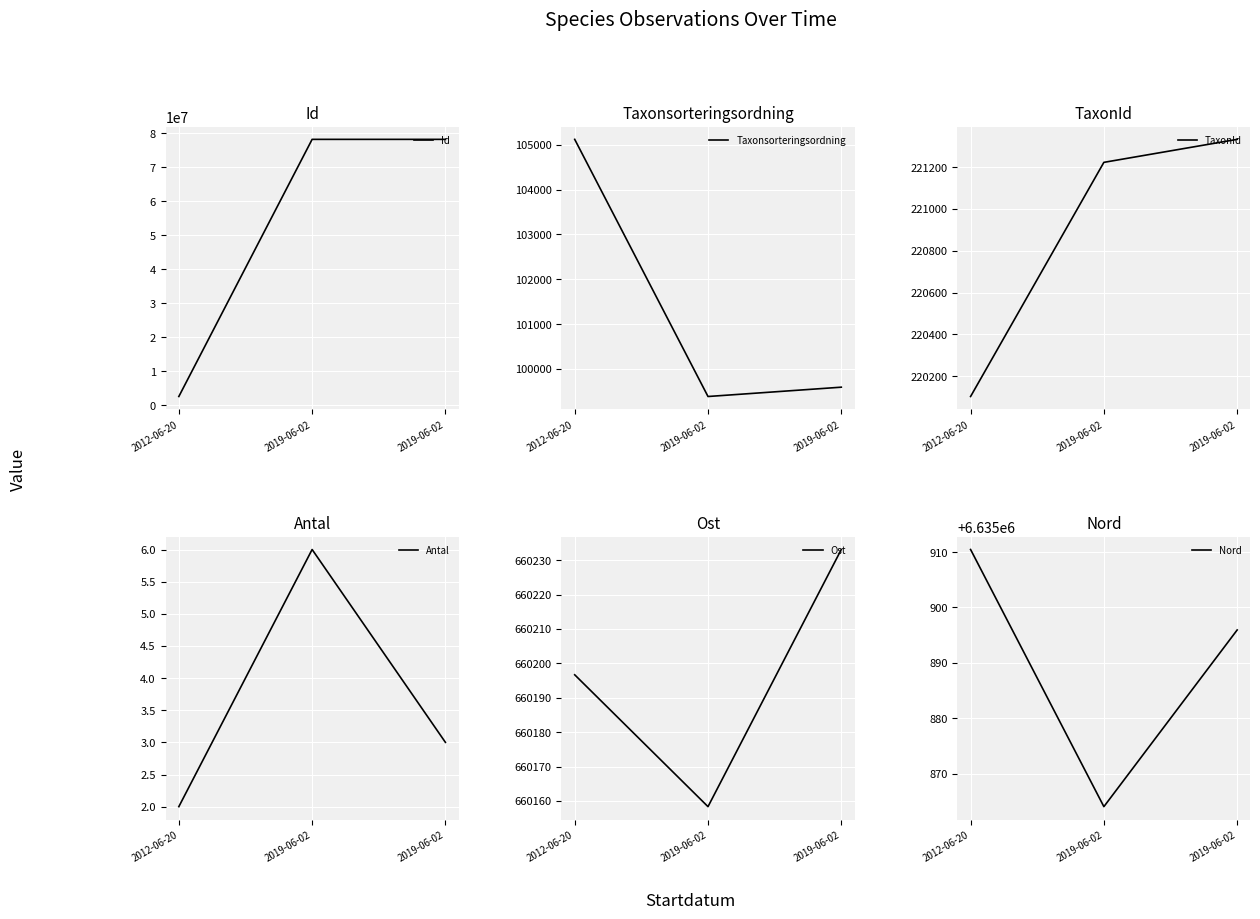

Reading right to left, list all the values displayed in this chart.

Id: 2019-06-02=78197258.0	2019-06-02=78197136.0	2012-06-20=2564312.0
Taxonsorteringsordning: 2019-06-02=99590.0	2019-06-02=99382.0	2012-06-20=105123.0
TaxonId: 2019-06-02=221333.0	2019-06-02=221223.0	2012-06-20=220103.0
Antal: 2019-06-02=3.0	2019-06-02=6.0	2012-06-20=2.0
Ost: 2019-06-02=660233.1	2019-06-02=660158.3	2012-06-20=660196.7
Nord: 2019-06-02=6635895.9	2019-06-02=6635864.0	2012-06-20=6635910.5